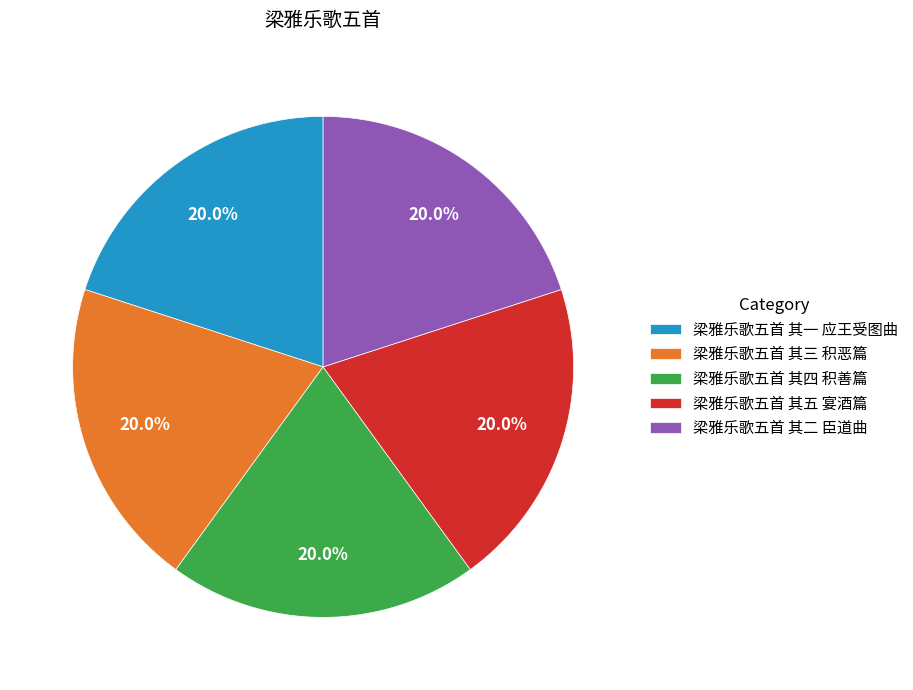

Combined, do 梁雅乐歌五首 其四 积善篇 and 梁雅乐歌五首 其三 积恶篇 account for over 50%?

No